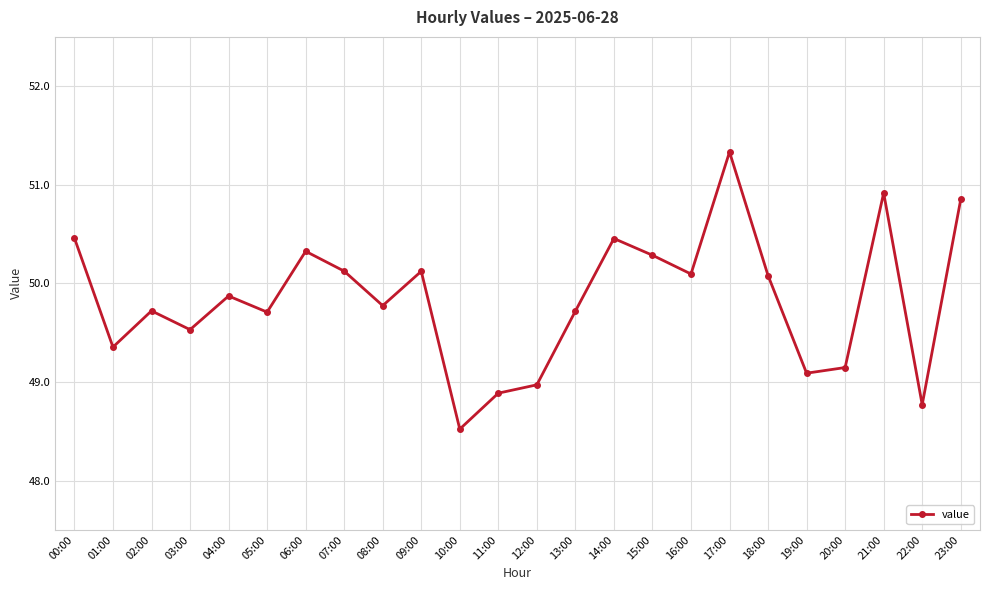

True or false: the data shows 71.2 at 20:00.

False